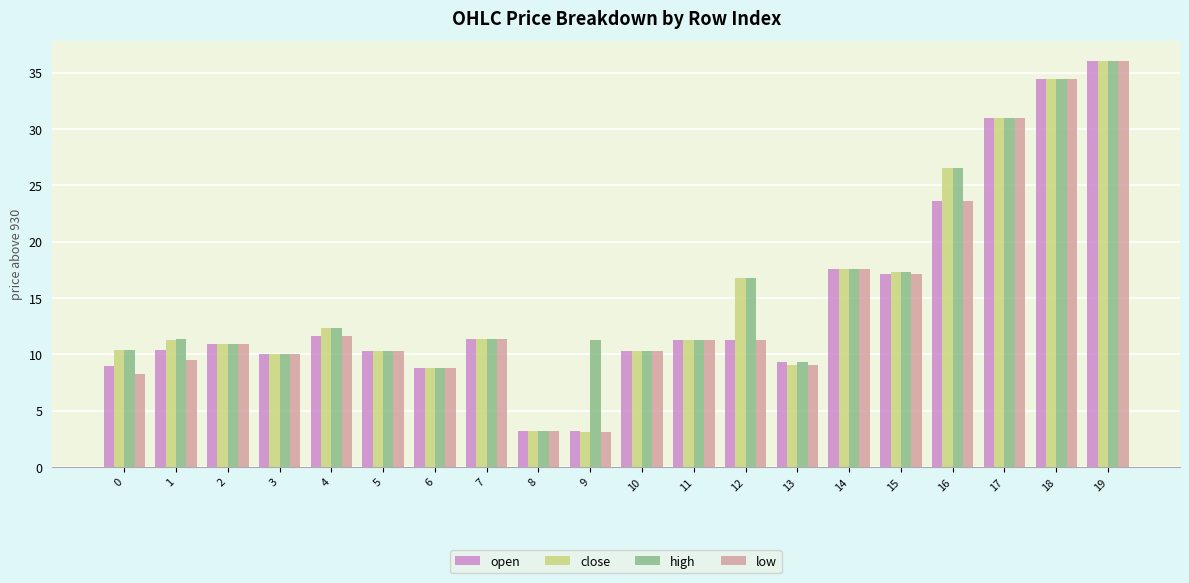

What is the difference between the close values at 19 and 15?

18.7